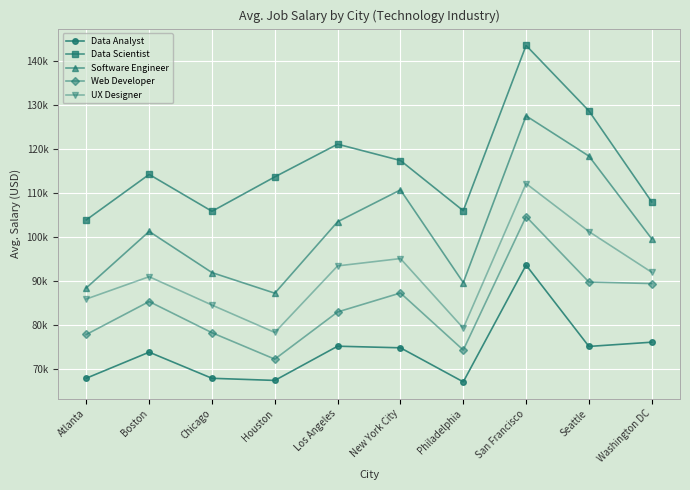

Does the chart have visible grid lines?

Yes